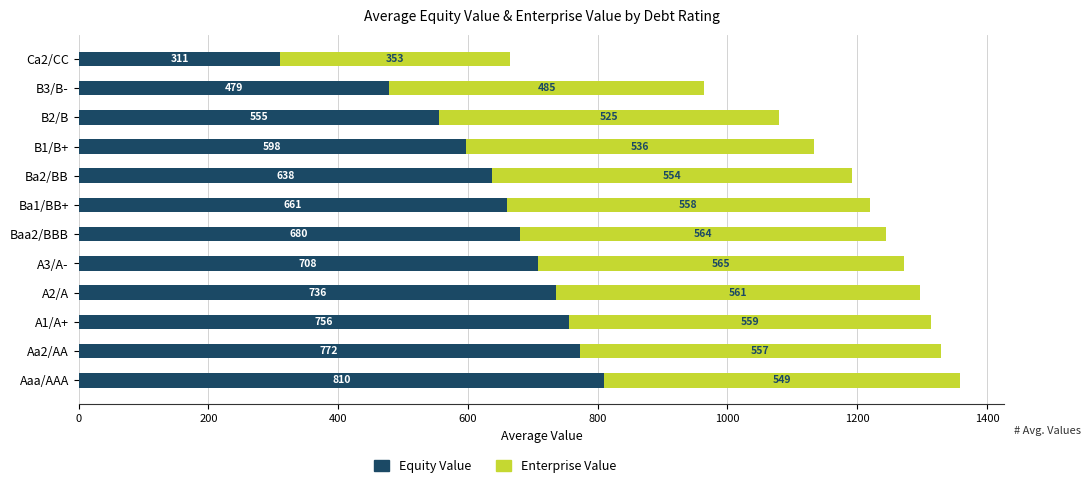

What value does the Equity Value series have at Ba2/BB?

637.8